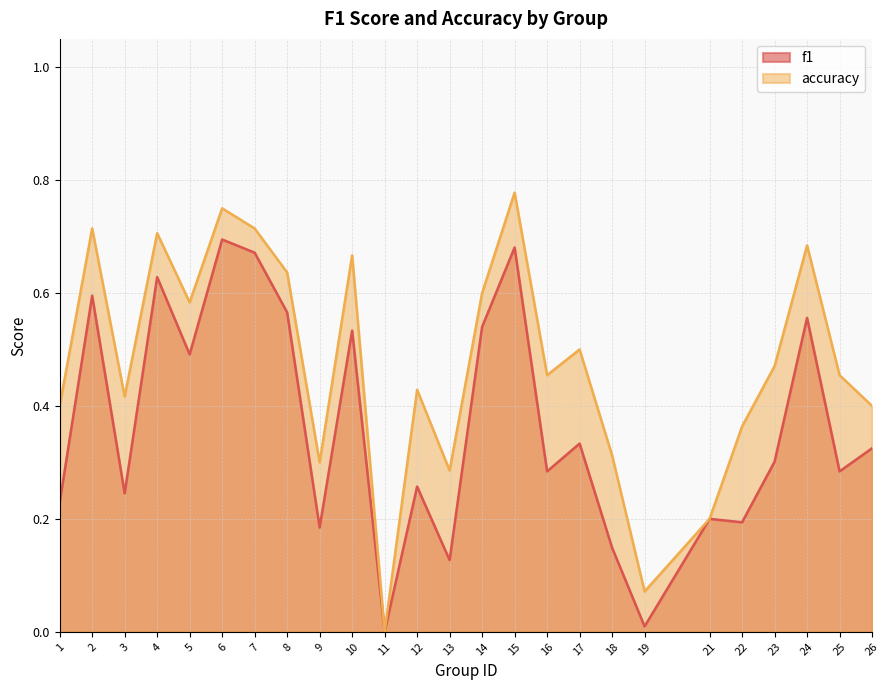

Where is the first local maximum for accuracy?

2